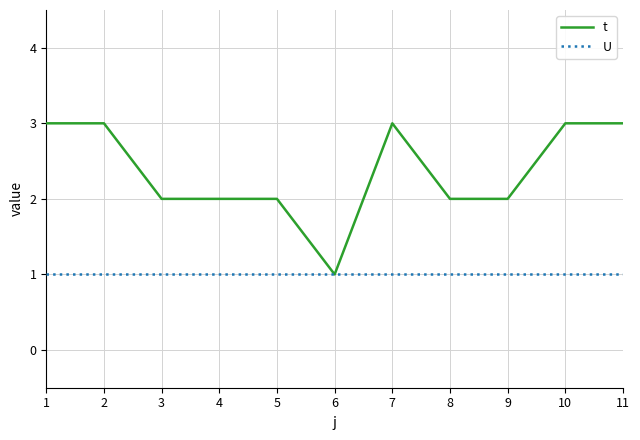

What are all the series names shown in the legend?

t, U